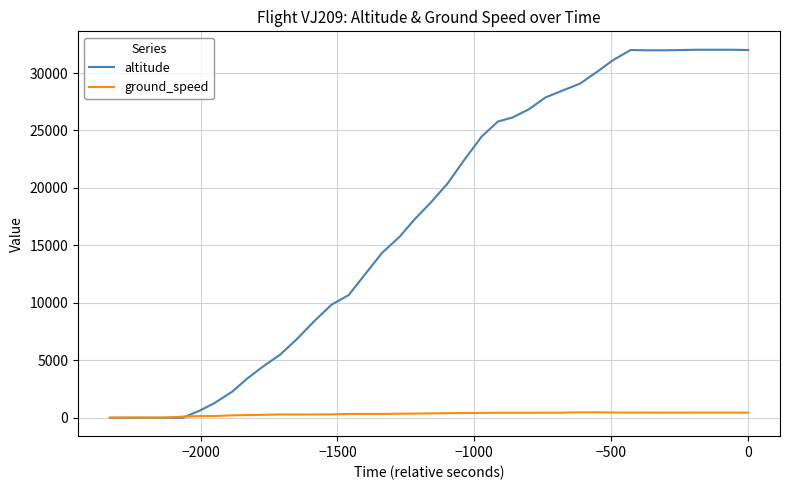

How many values in the ground_speed series are below 381?

20